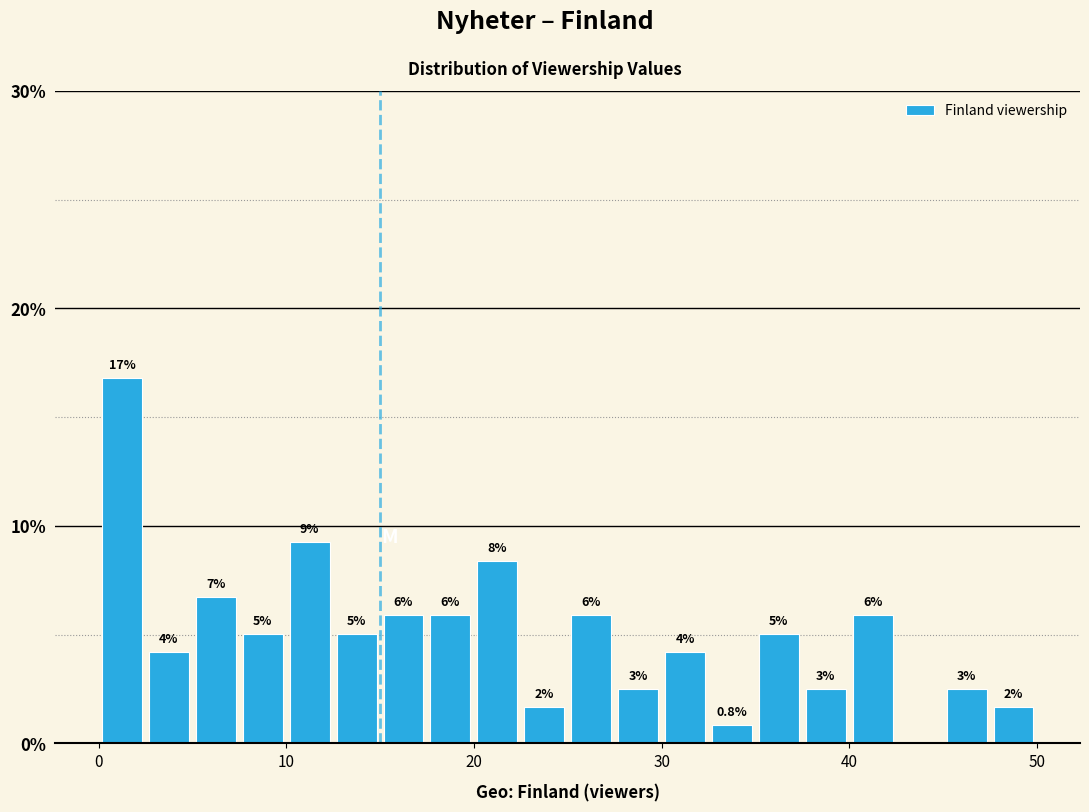

Around what value on the x-axis is the tallest bar? Give the approximate position of its centre, as read against the axis.

1